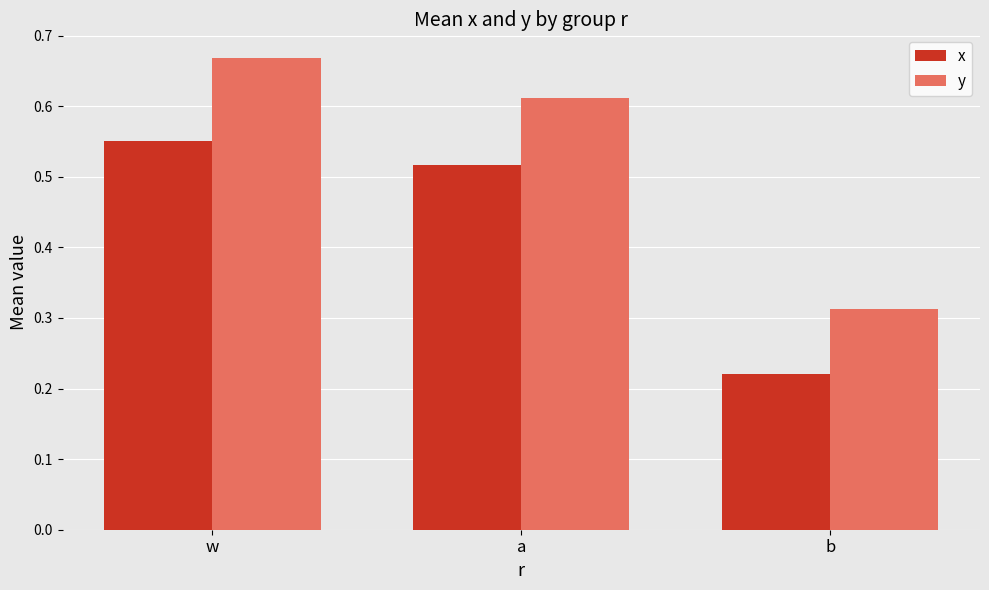

Are the bars grouped side by side (vs. stacked)?

Yes